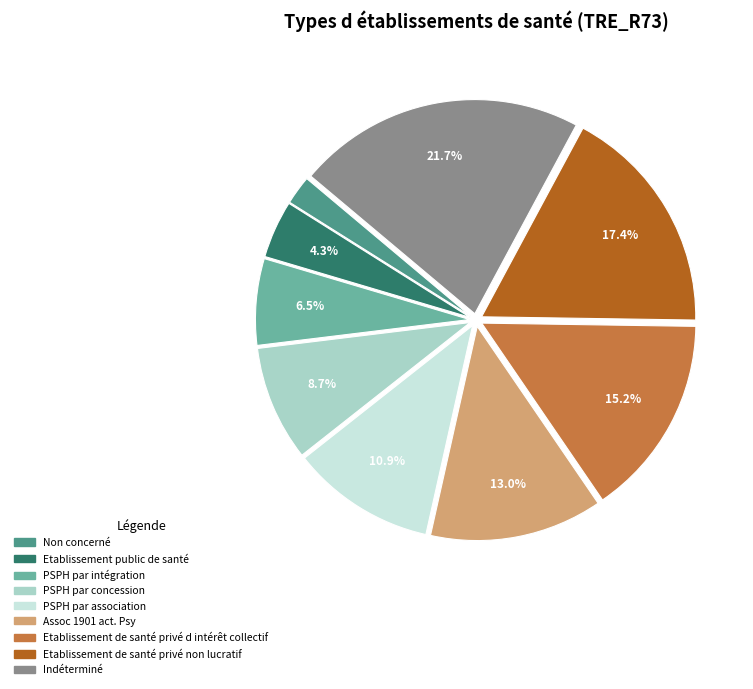

What is the total percentage of Etablissement de santé privé d intérêt collectif and PSPH par intégration?

21.7%